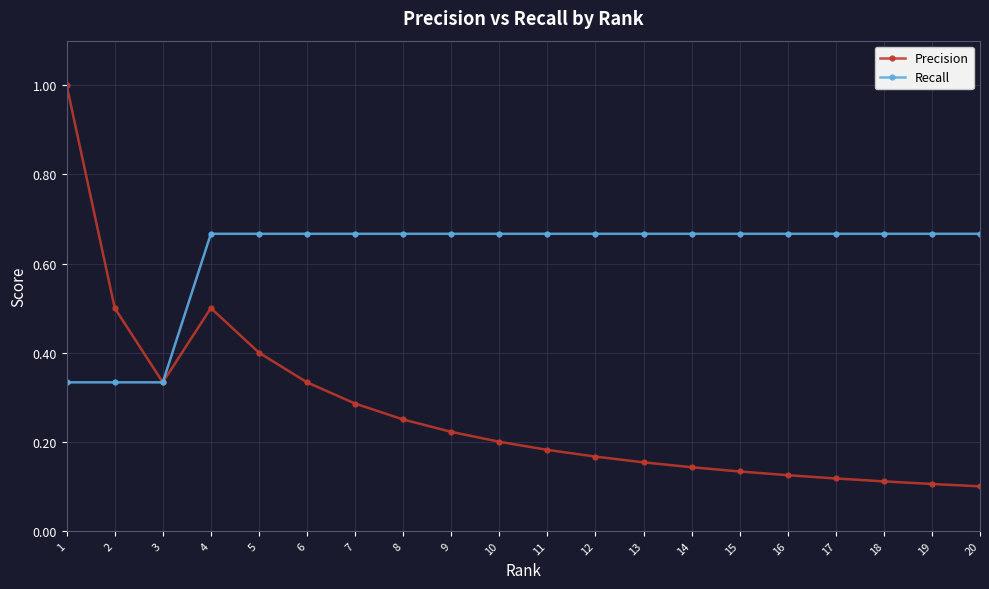

The value of Recall at 5 is 1.1. True or false?

False